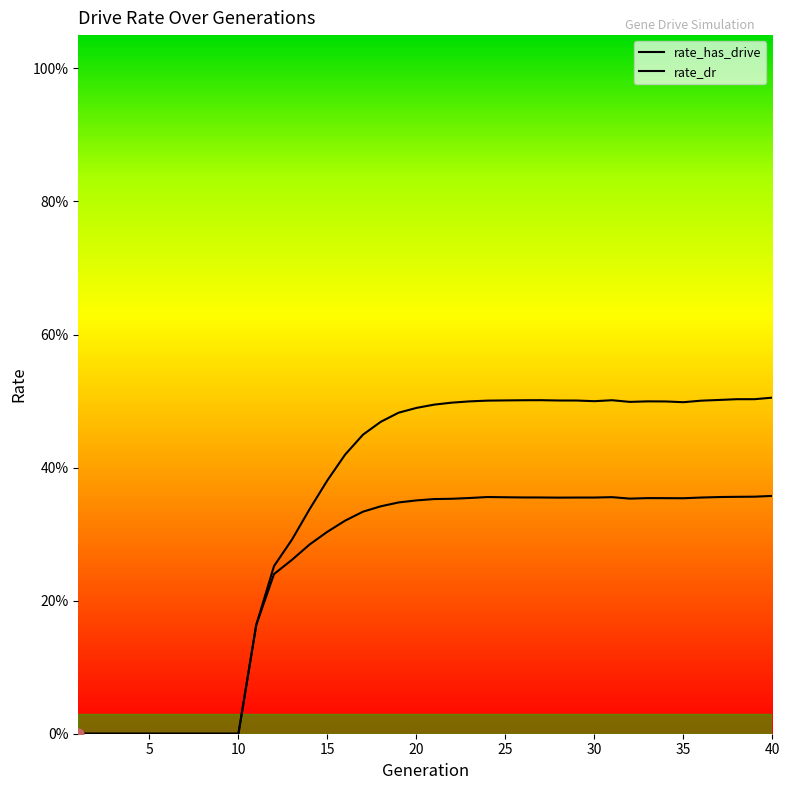

Does the chart have visible grid lines?

No